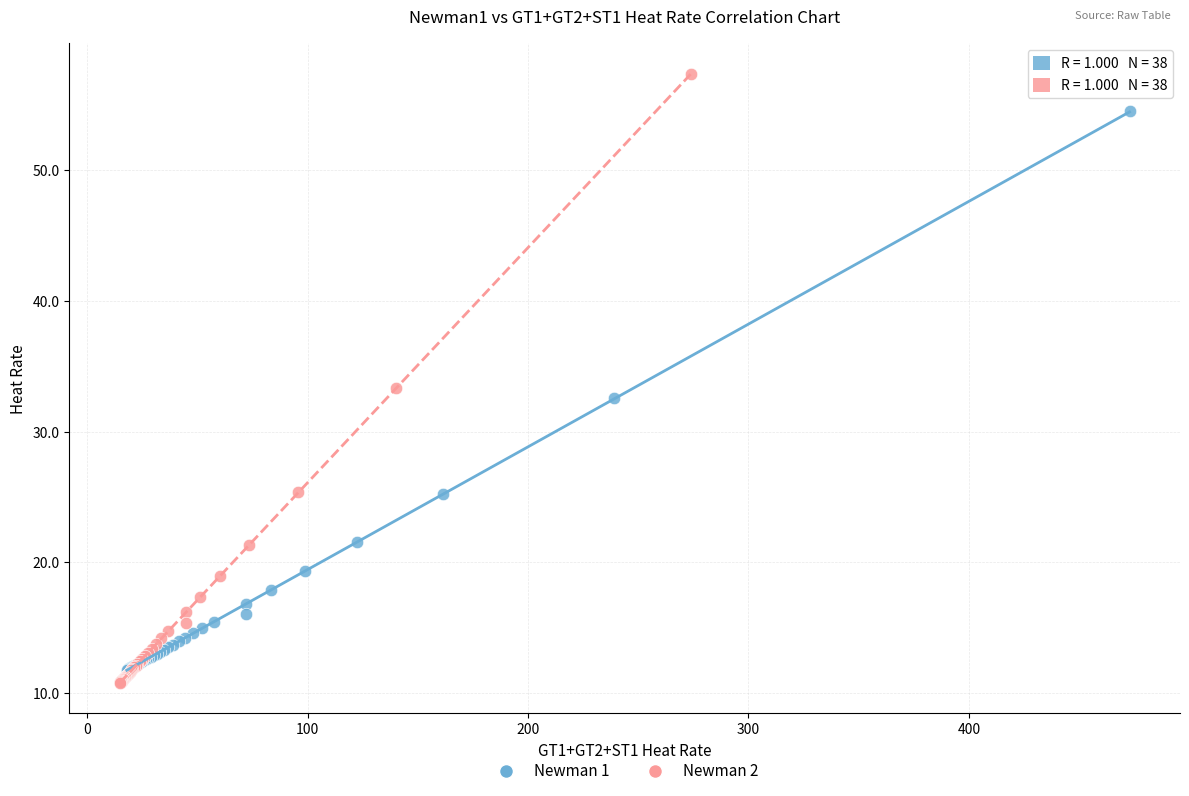

Which series has the largest Y range (max minus min)?

Newman 2